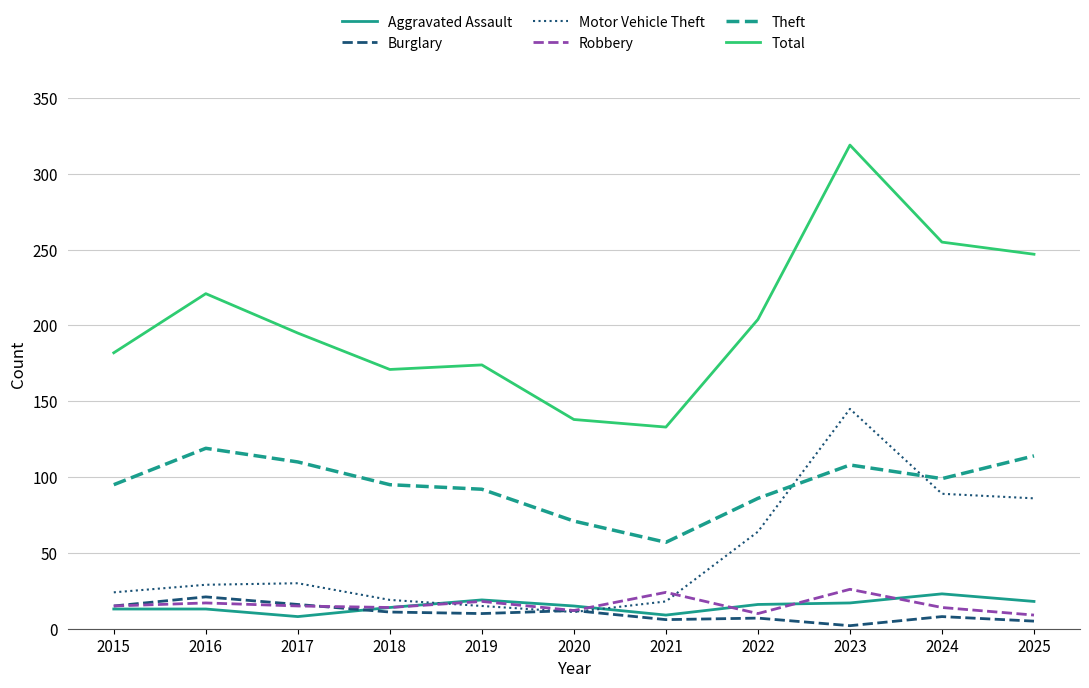

The value of Total at 2021 is 133. True or false?

True